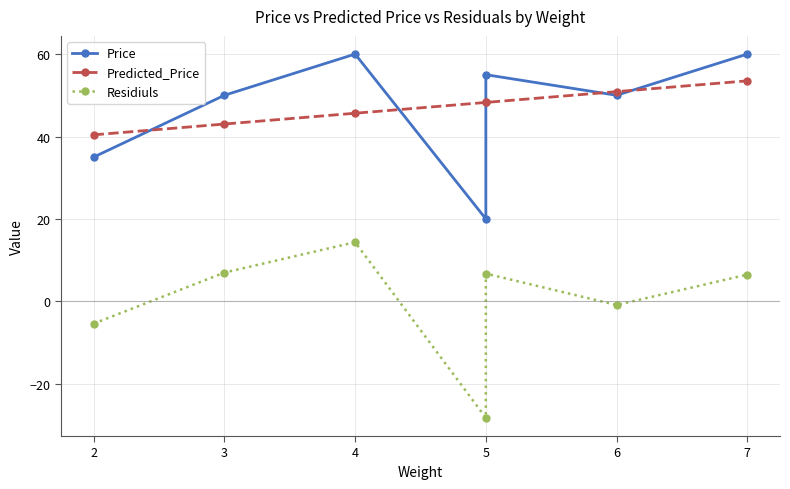

Which series has the largest range (max minus min)?

Residiuls